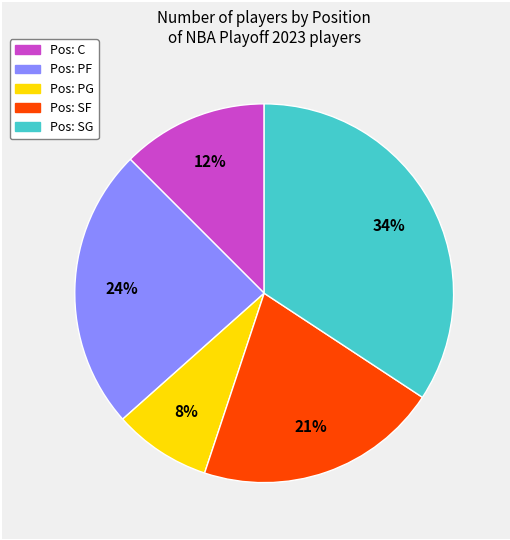

To the nearest percent, what is the difference between the largest and smallest slice percentages?

26%